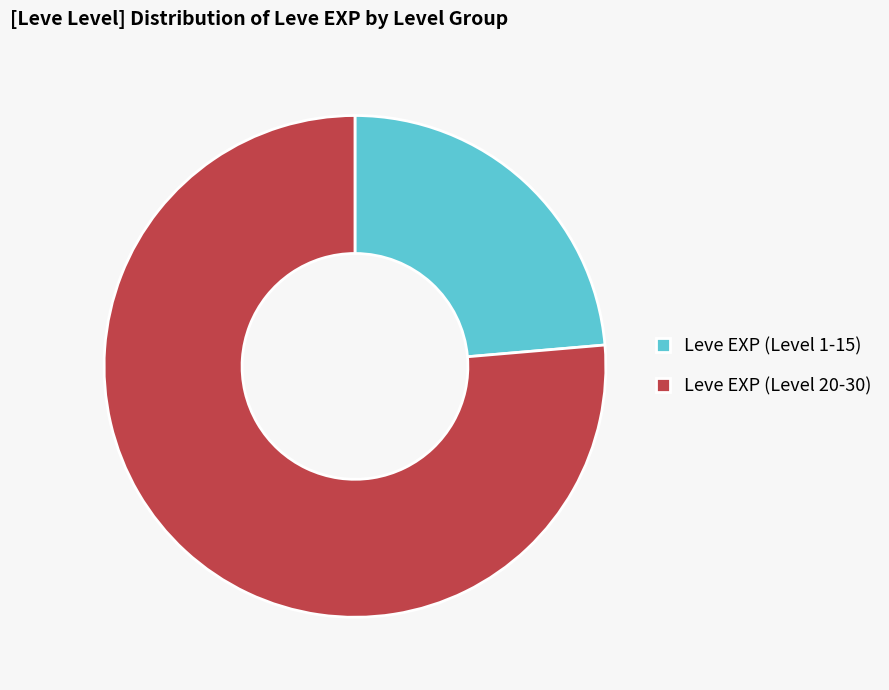

Combined, do Leve EXP (Level 20-30) and Leve EXP (Level 1-15) account for over 50%?

Yes